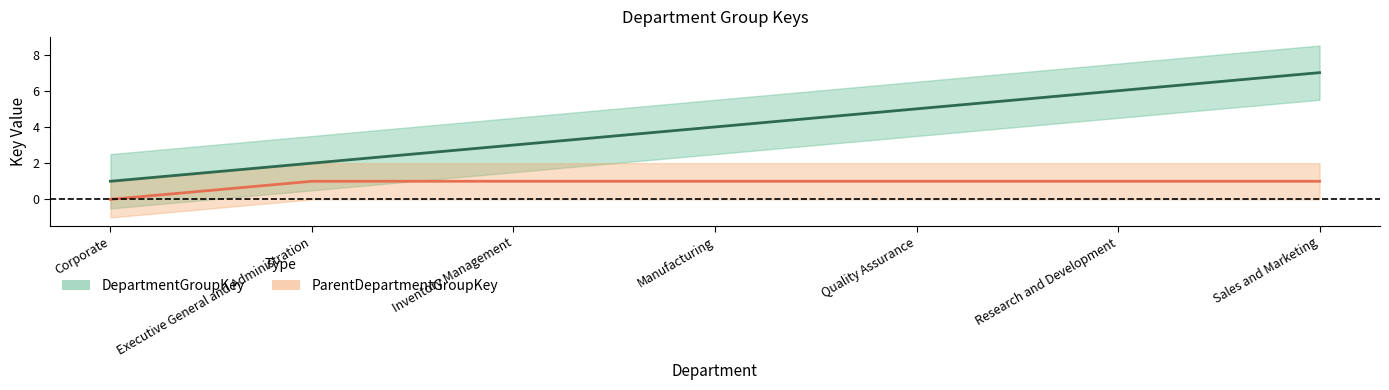

How many values in the DepartmentGroupKey series are below 4?

3